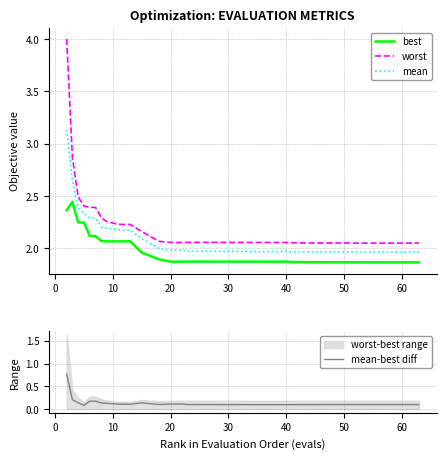

Does the chart display data point markers on the line(s)?

No